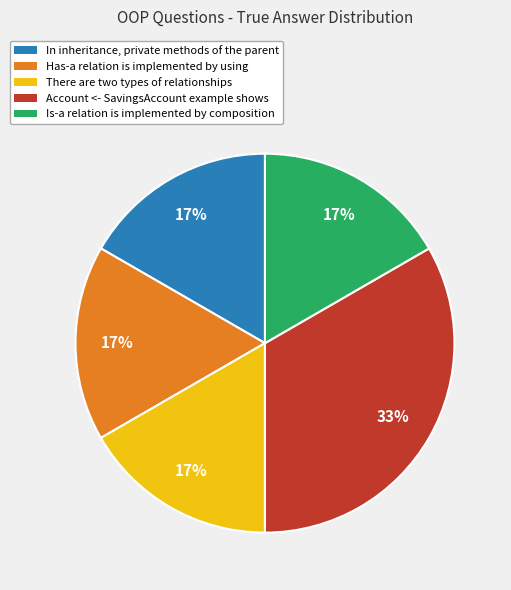

To the nearest percent, what is the combined percentage of Account <- SavingsAccount example shows and Is-a relation is implemented by composition?

50%